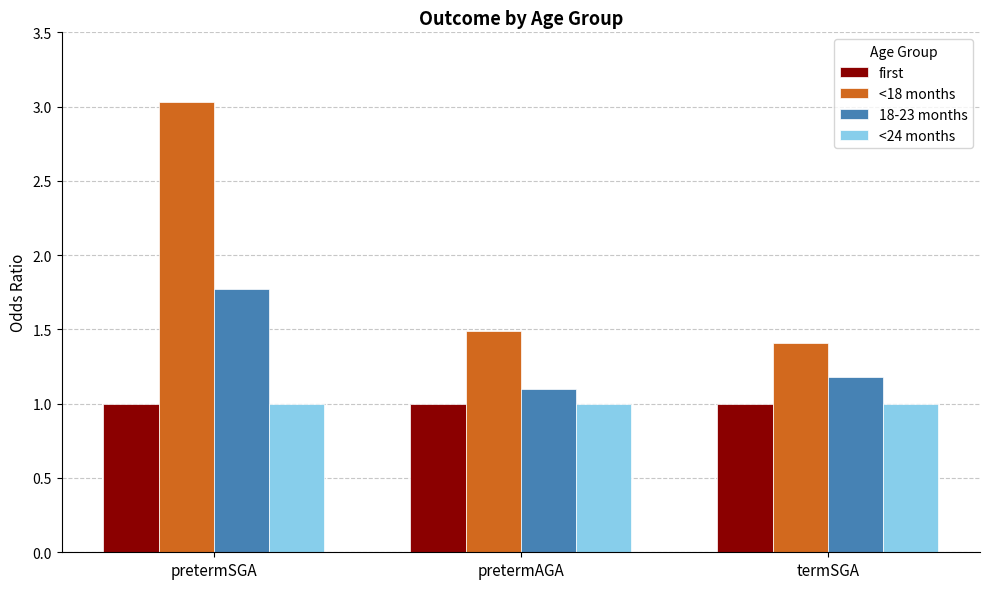

True or false: <24 months has a value of 0.6 at pretermAGA.

False